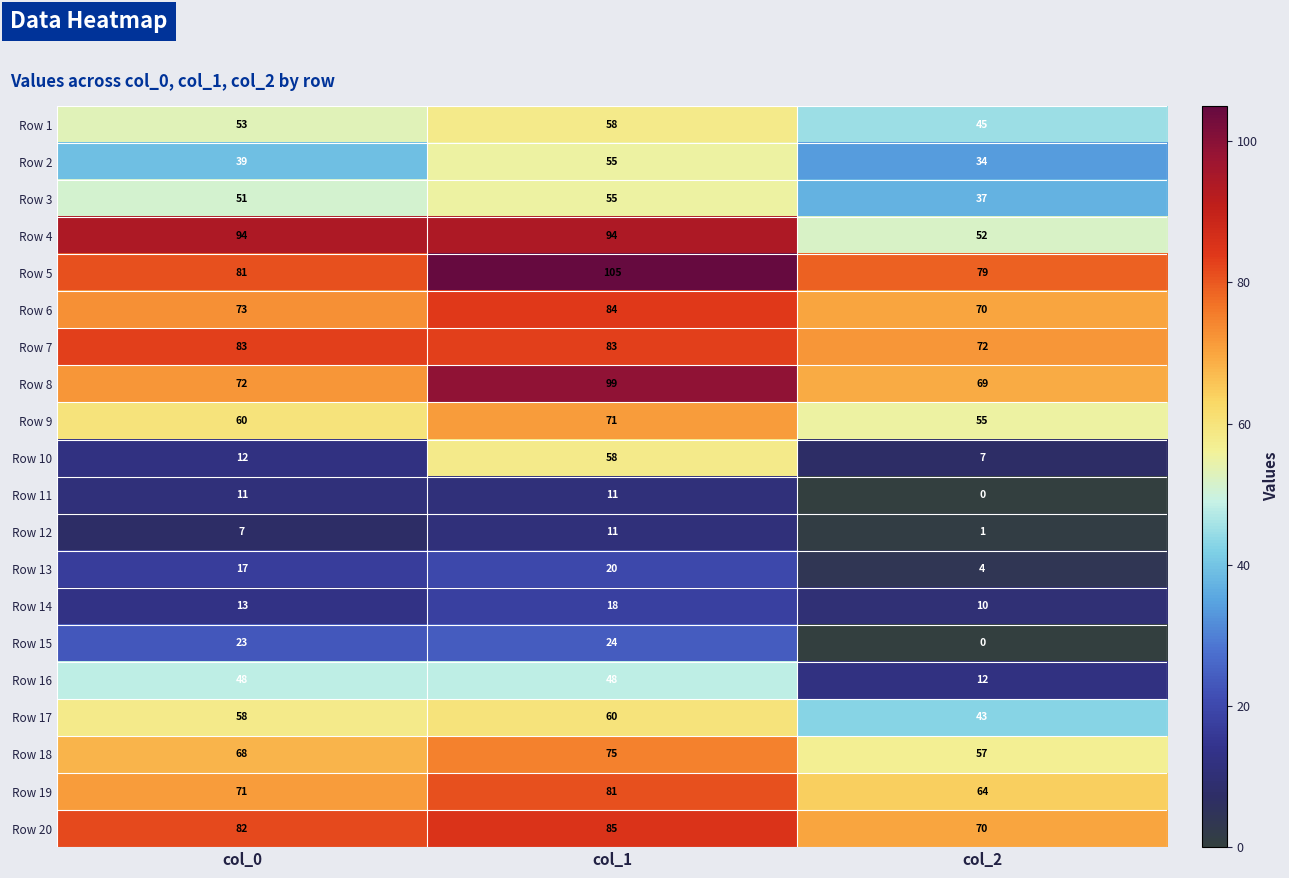

True or false: Row 7 has a value of 83 at col_1.

True